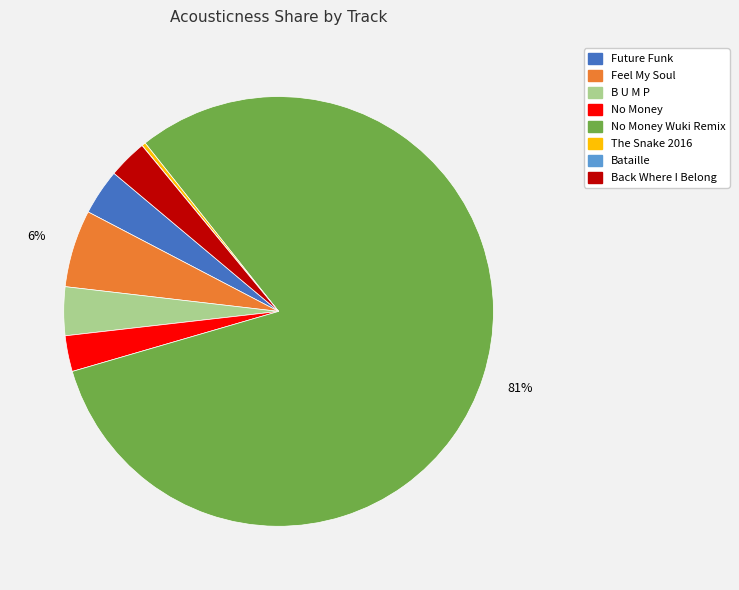

Is there any slice that represents more than half of the pie?

Yes